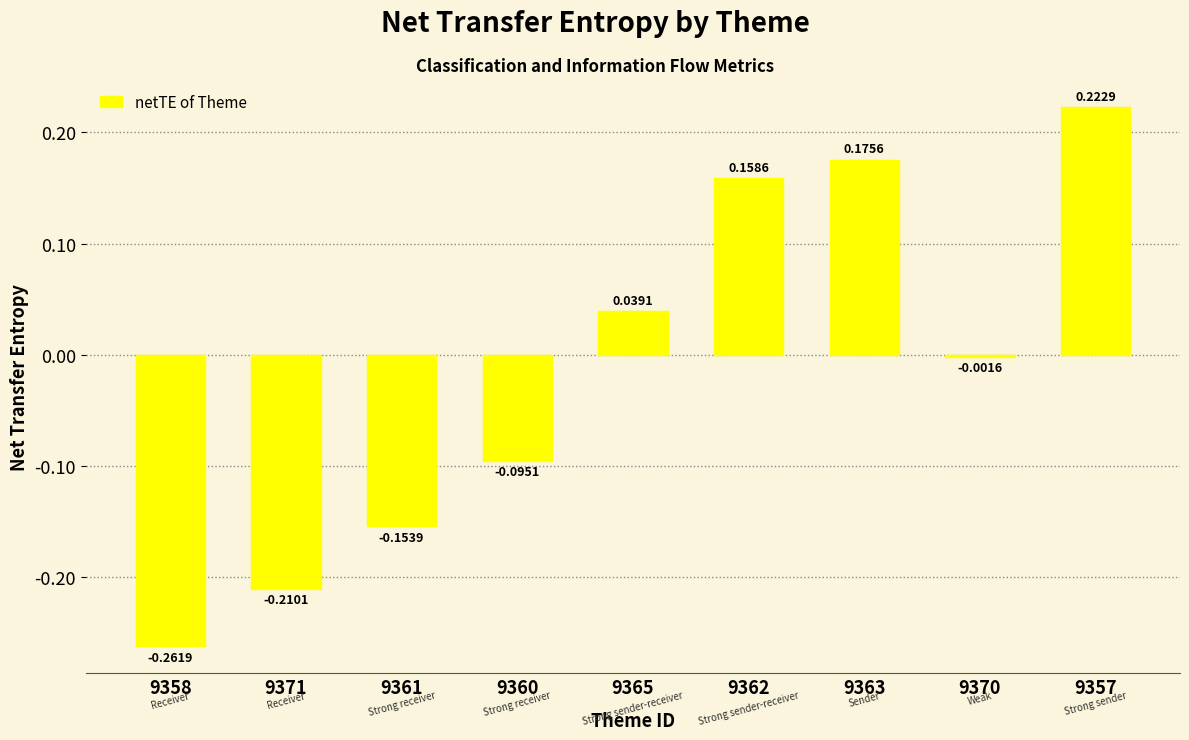

At which category does the chart reach its minimum across all series?

9358